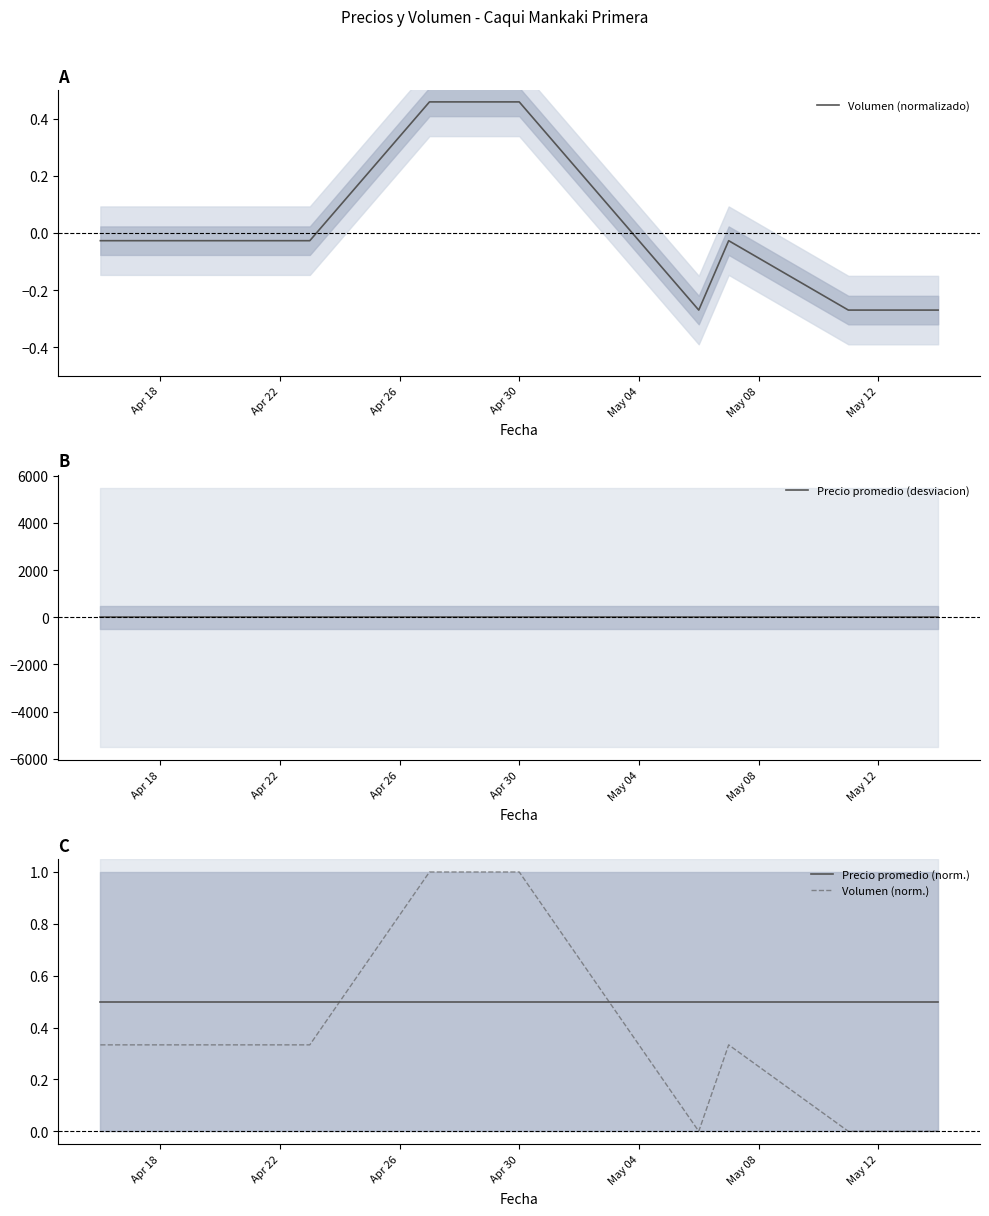

True or false: Precio promedio (norm.) and Volumen (norm.) intersect in this chart.

True